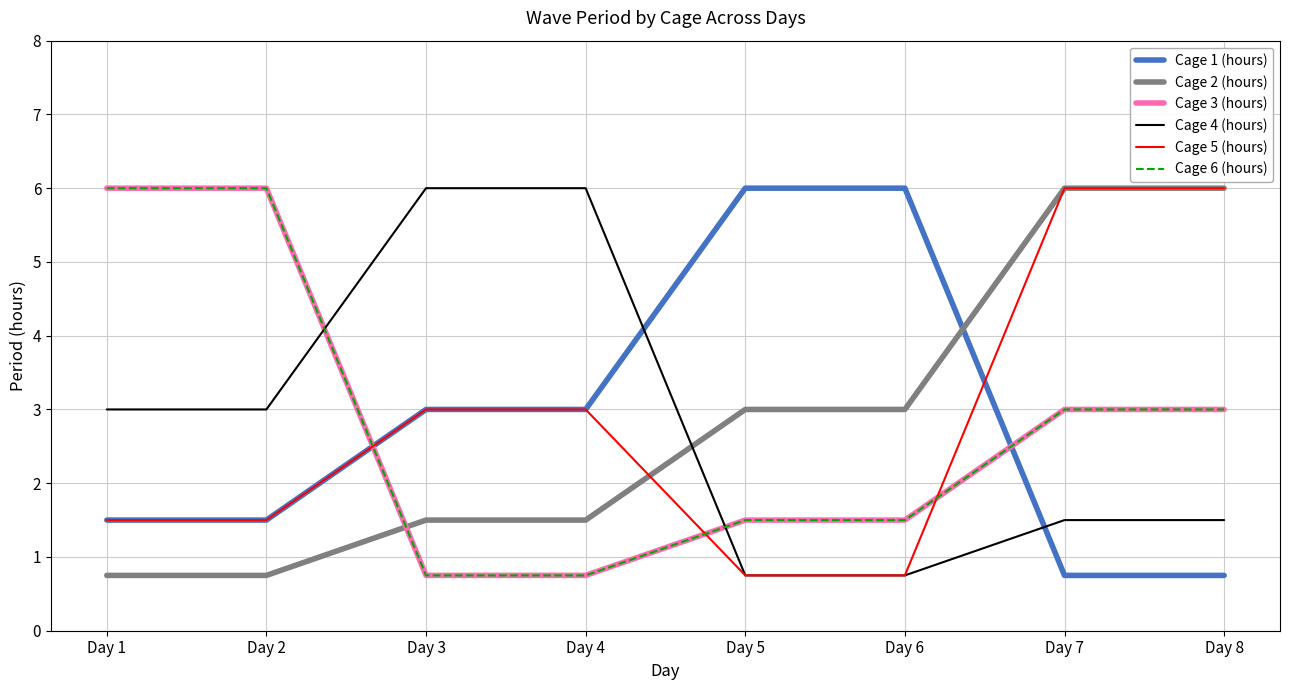

Does the chart display data point markers on the line(s)?

No